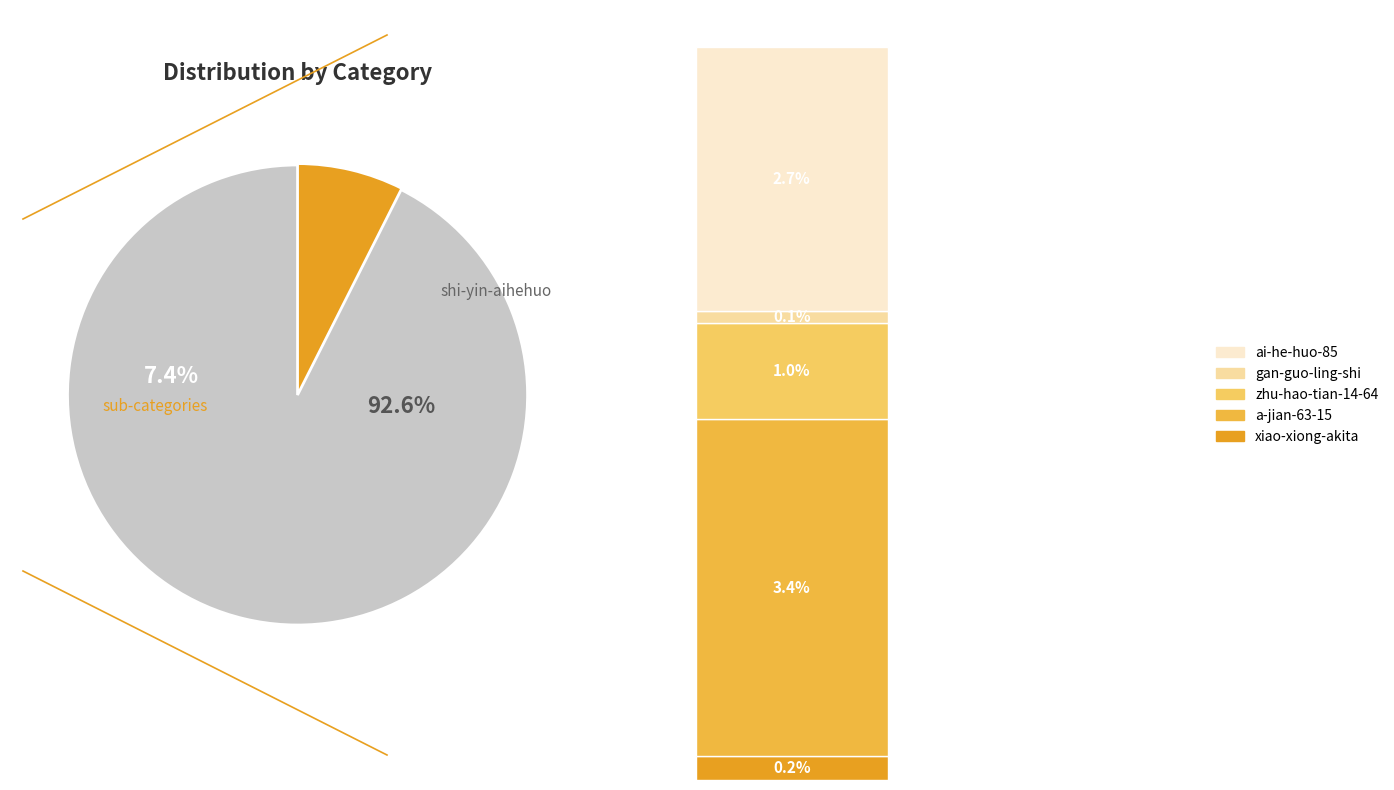

Which category has the biggest portion of the pie?

shi-yin-aihehuo